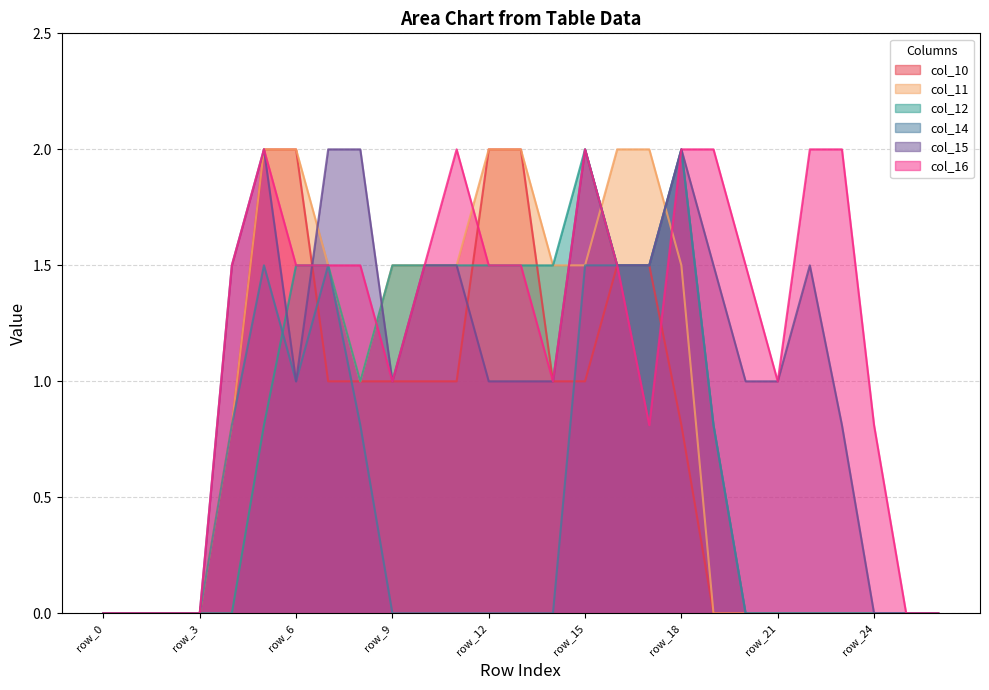

How many intersections are there between col_11 and col_14?

1